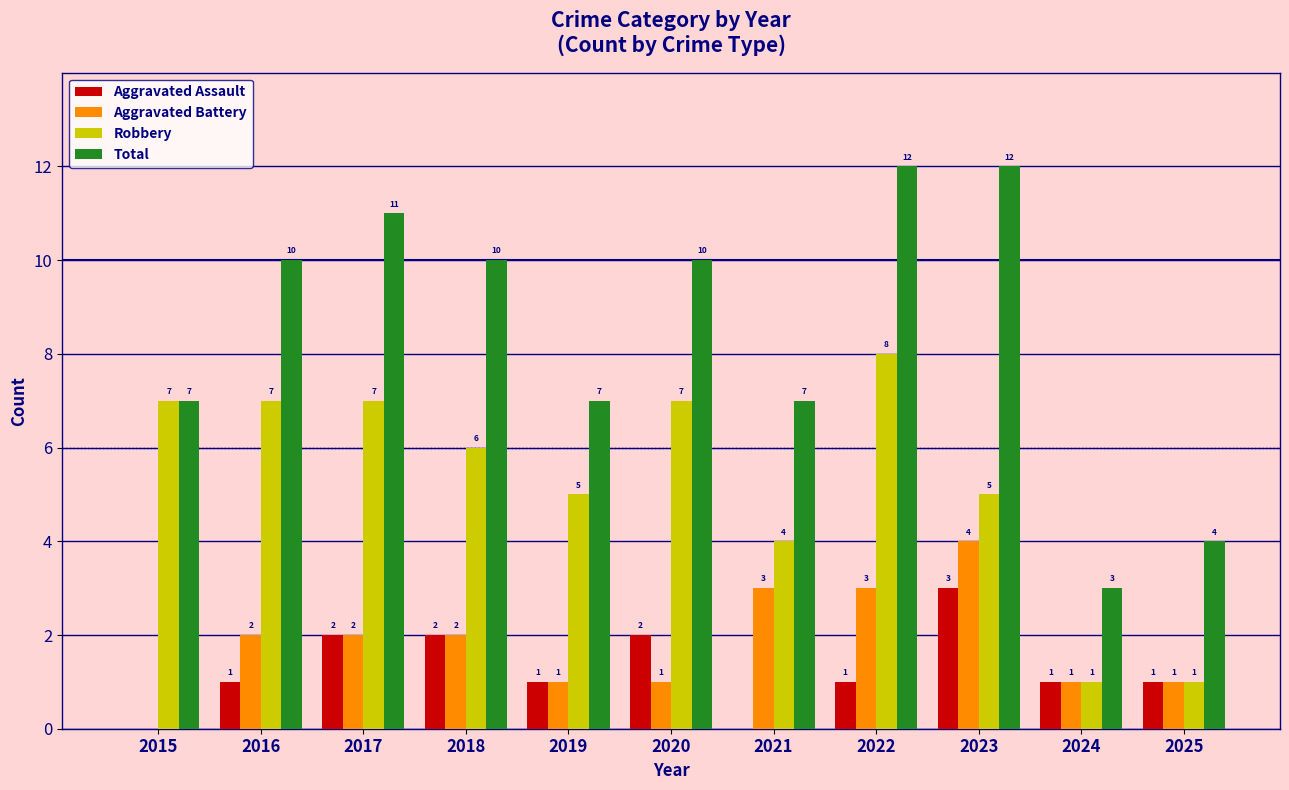

Reading left to right, what are all the values shown in this chart?

Aggravated Assault: 2015=0	2016=1	2017=2	2018=2	2019=1	2020=2	2021=0	2022=1	2023=3	2024=1	2025=1
Aggravated Battery: 2015=0	2016=2	2017=2	2018=2	2019=1	2020=1	2021=3	2022=3	2023=4	2024=1	2025=1
Robbery: 2015=7	2016=7	2017=7	2018=6	2019=5	2020=7	2021=4	2022=8	2023=5	2024=1	2025=1
Total: 2015=7	2016=10	2017=11	2018=10	2019=7	2020=10	2021=7	2022=12	2023=12	2024=3	2025=4